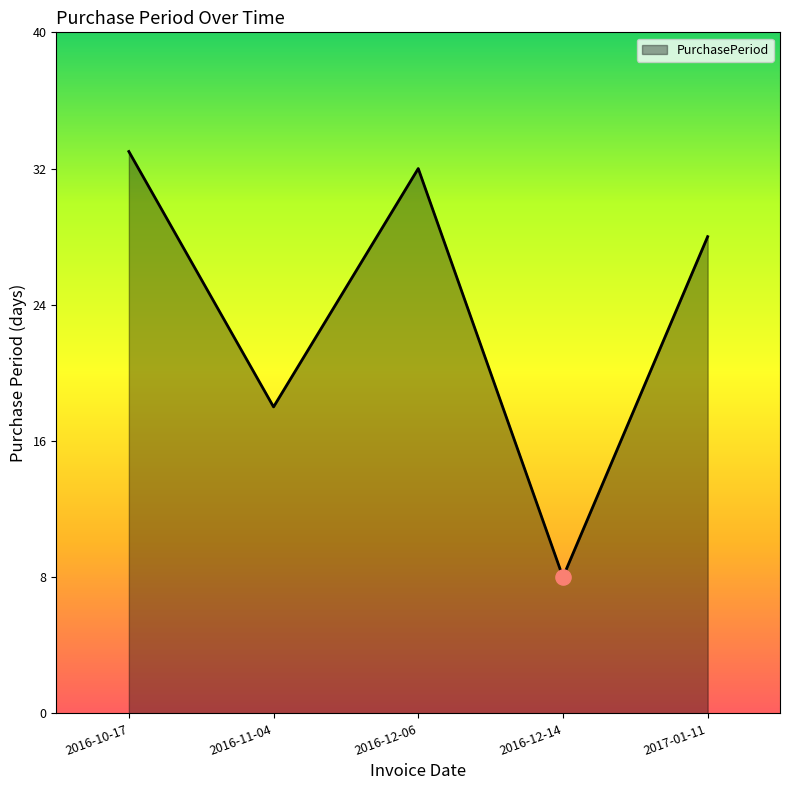

Between 2017-01-11 and 2016-12-14, which is larger?

2017-01-11